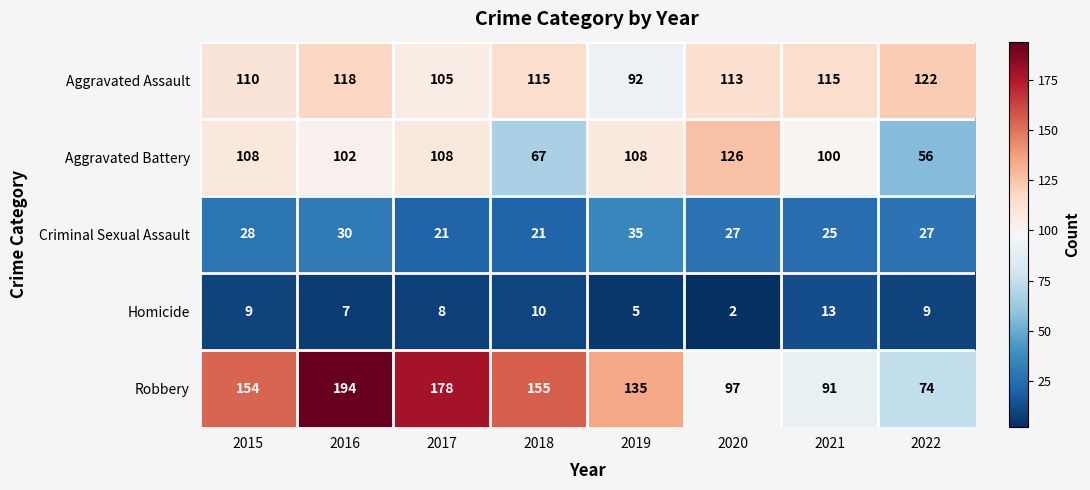

The value of Aggravated Assault at 2017 is 65. True or false?

False